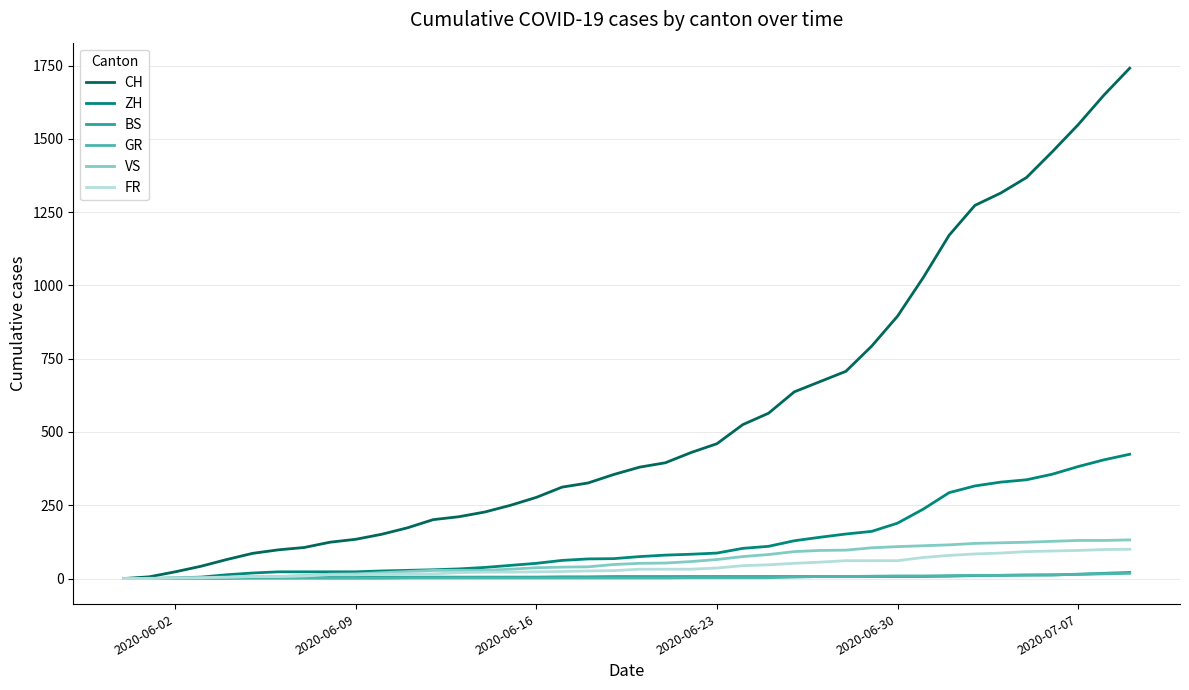

Which series has the largest range (max minus min)?

CH